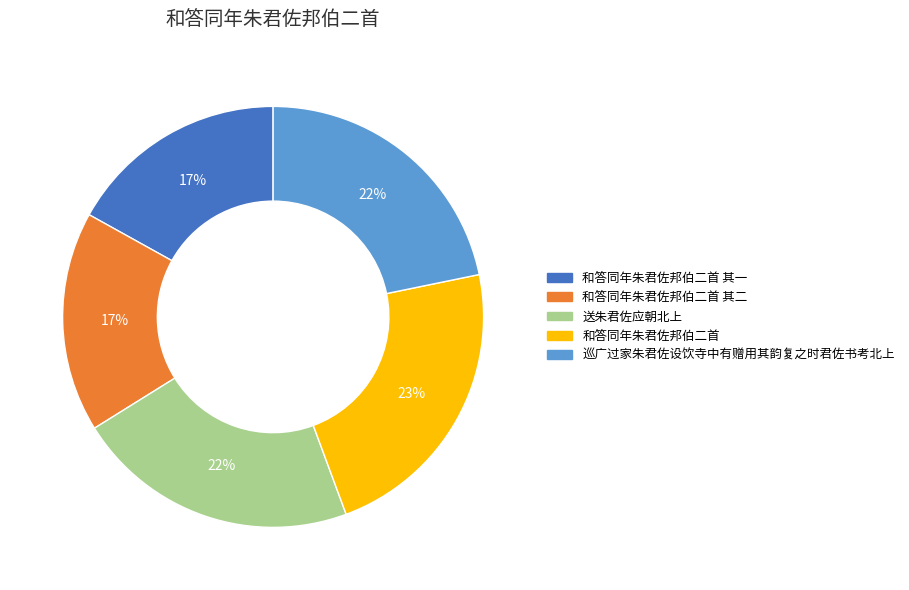

Is there any slice that represents more than half of the pie?

No